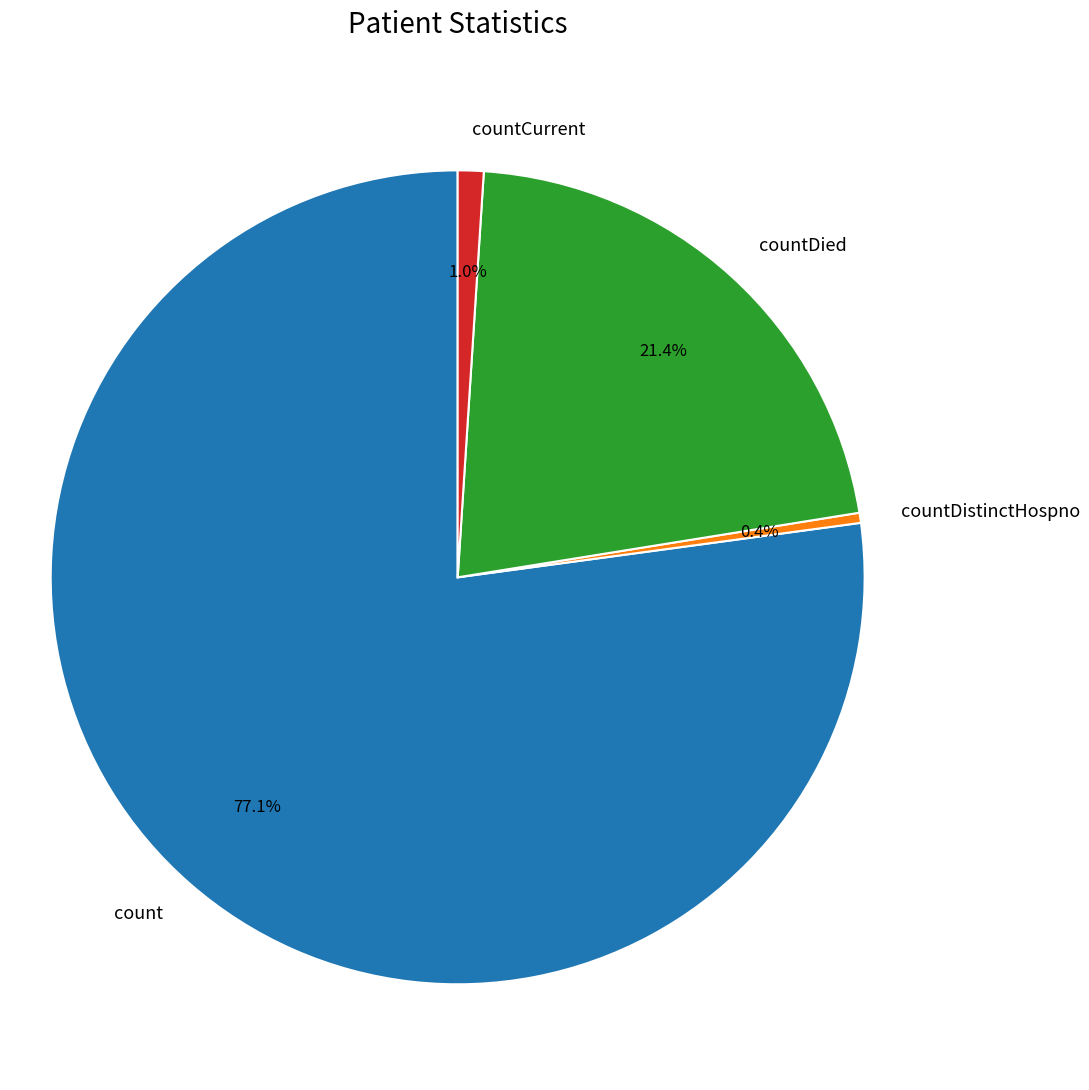

Does countDied account for over 50% of the chart?

No